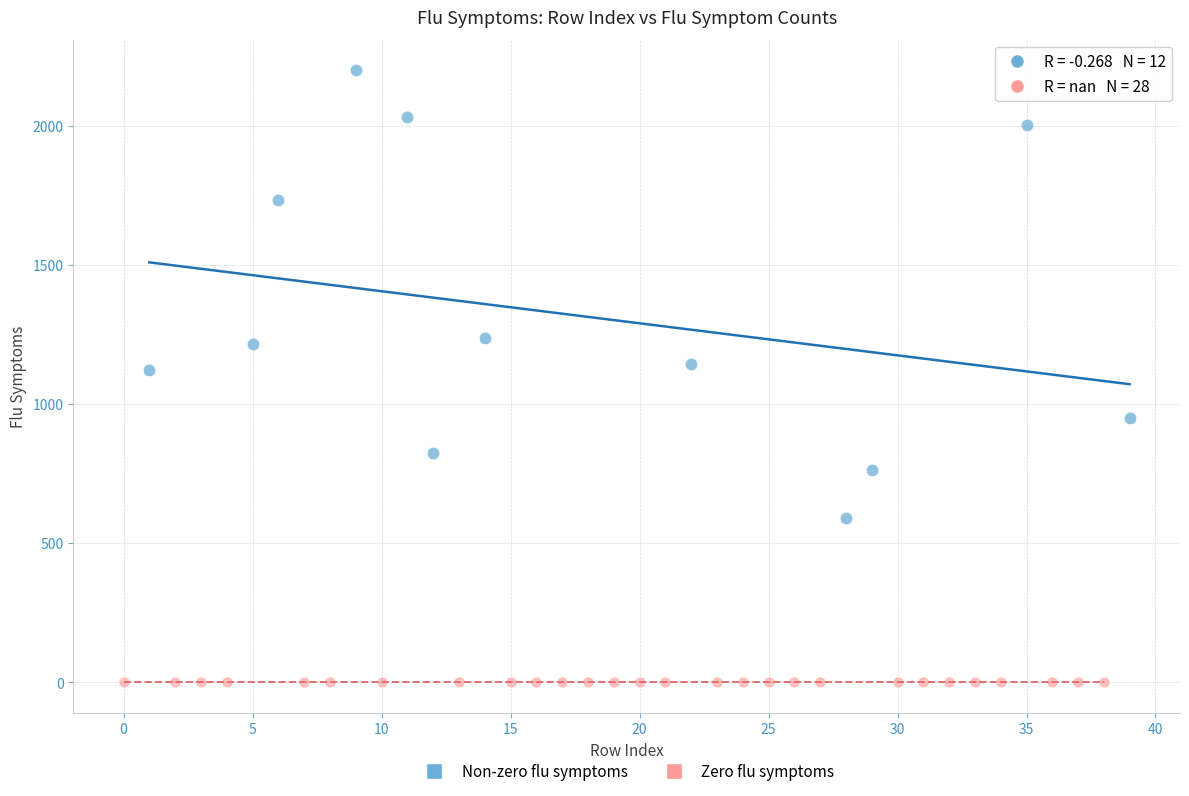

Which series contains the highest Y value?

Non-zero flu symptoms